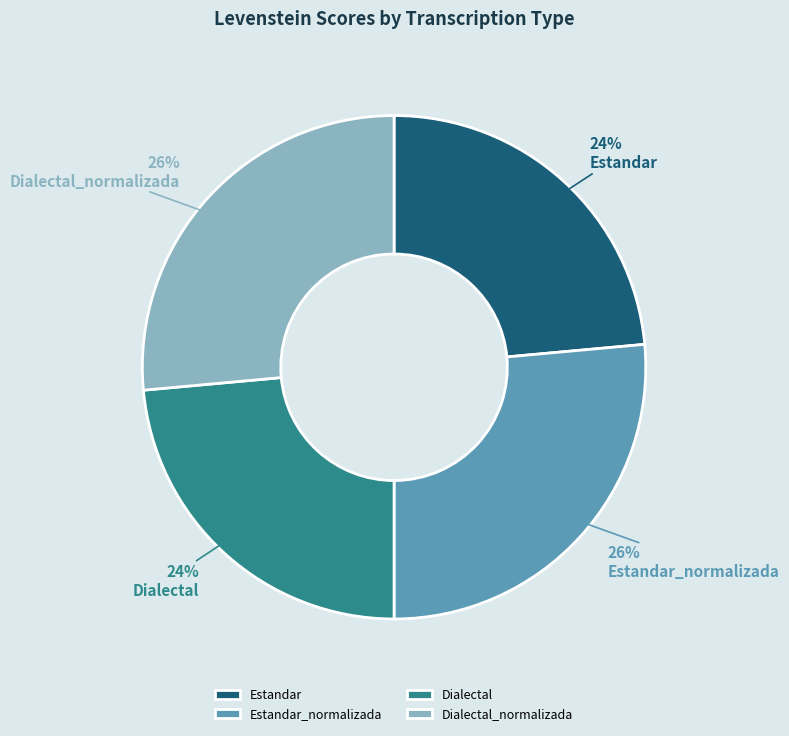

Is it true that Dialectal is 10% of the pie?

False